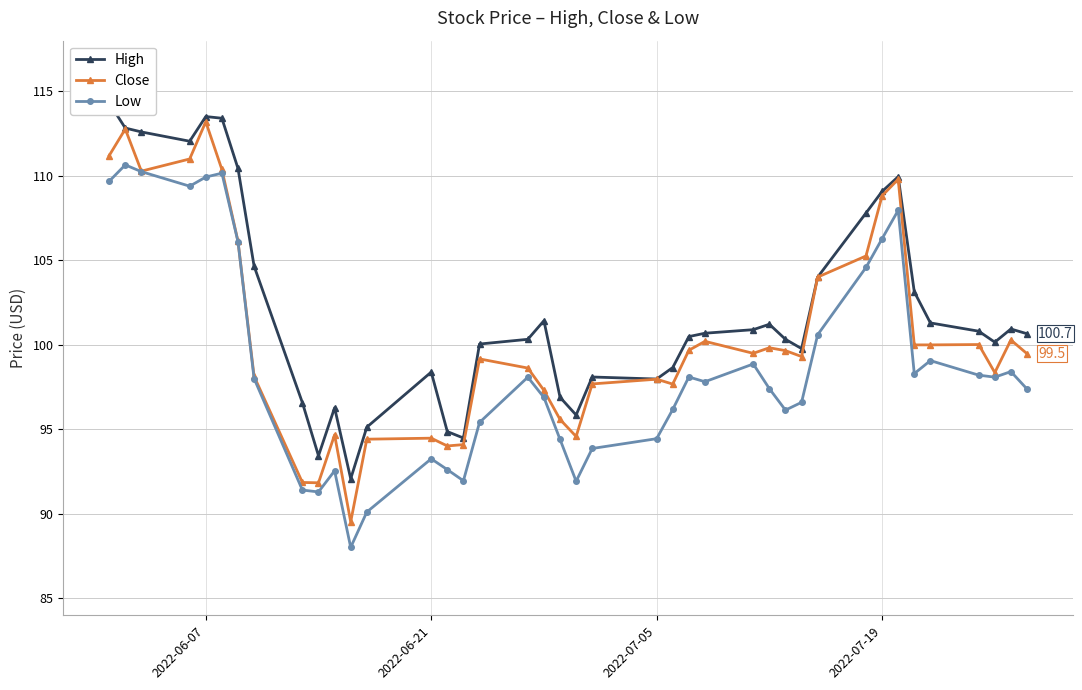

What is the average value of the Close series?

100.5